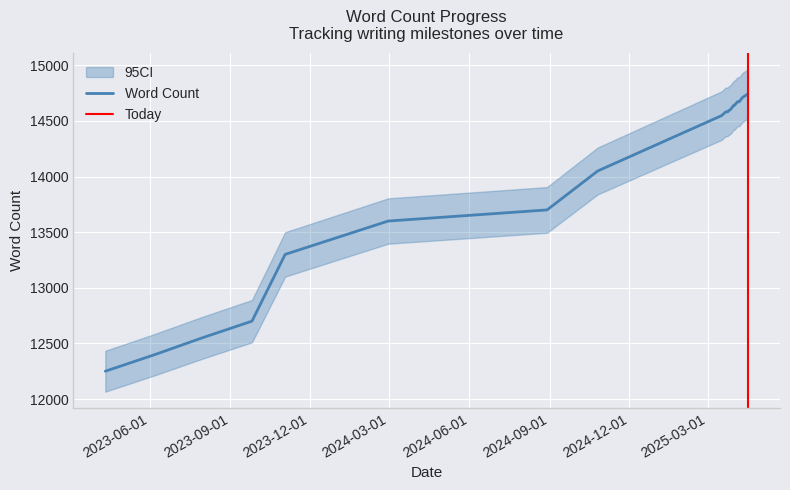

What is the average value?

14272